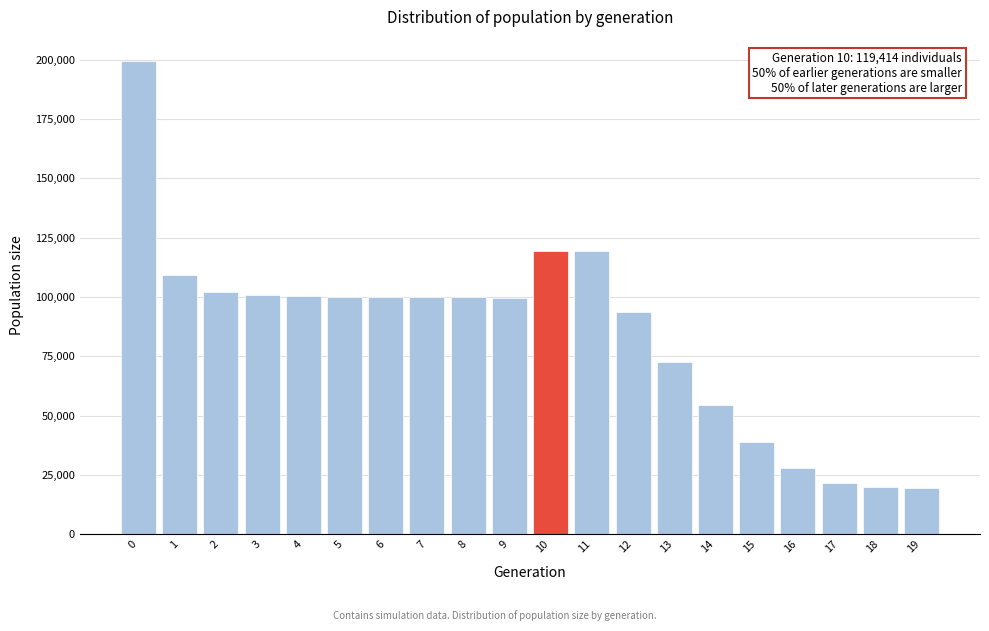

Is it true that the value at 7 is 166313?

False